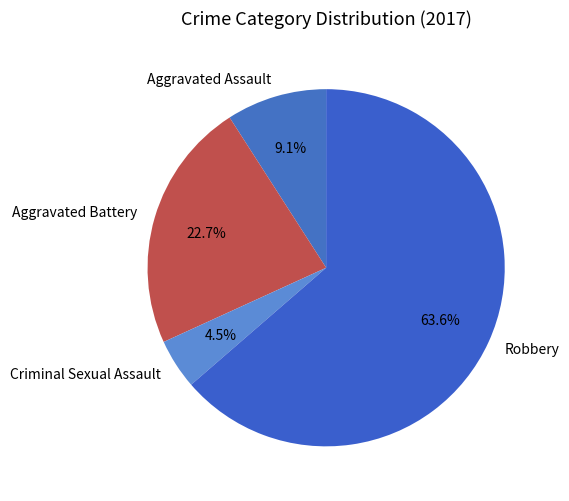

What portion of the pie excludes Criminal Sexual Assault?

95.5%